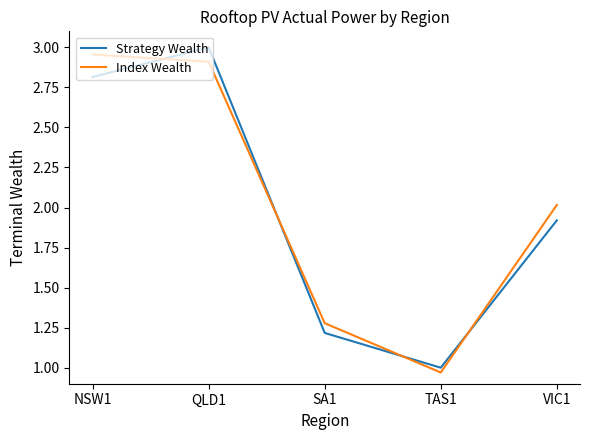

What position from the right is QLD1?

4